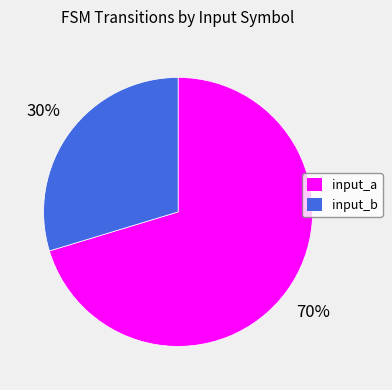

To the nearest percent, what is the average slice percentage?

50%